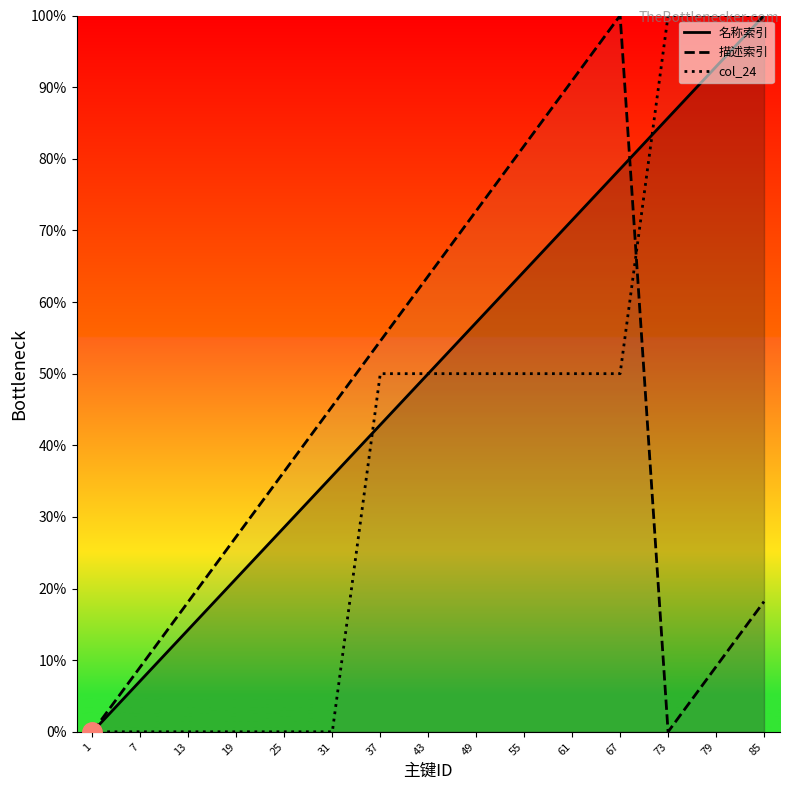

At which category is the sum across all series the highest?

67